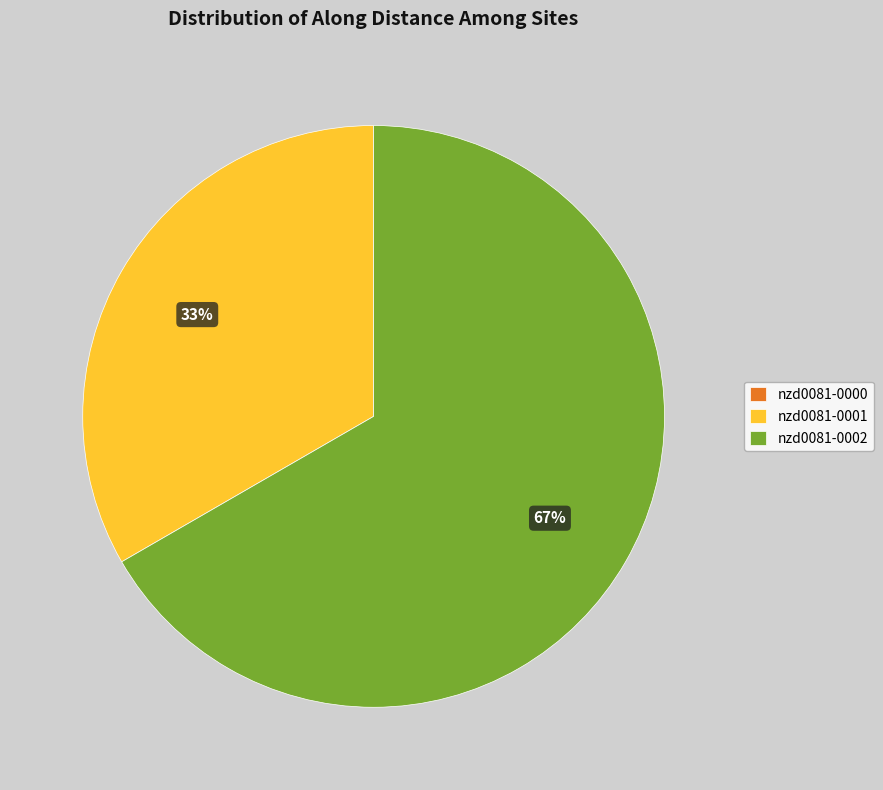

Is there any slice that represents more than half of the pie?

Yes